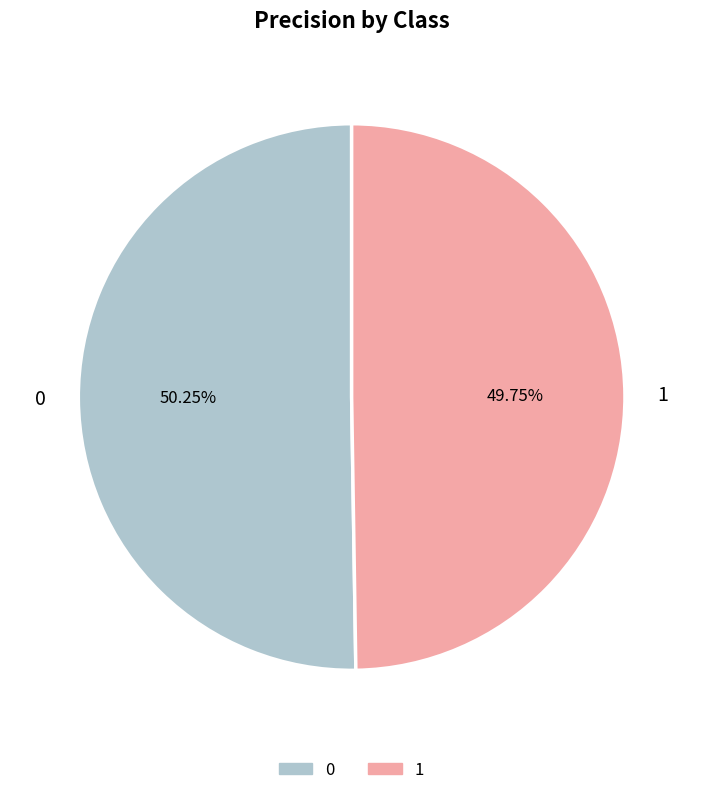

What percentage do 1 and 0 together represent?

100.0%